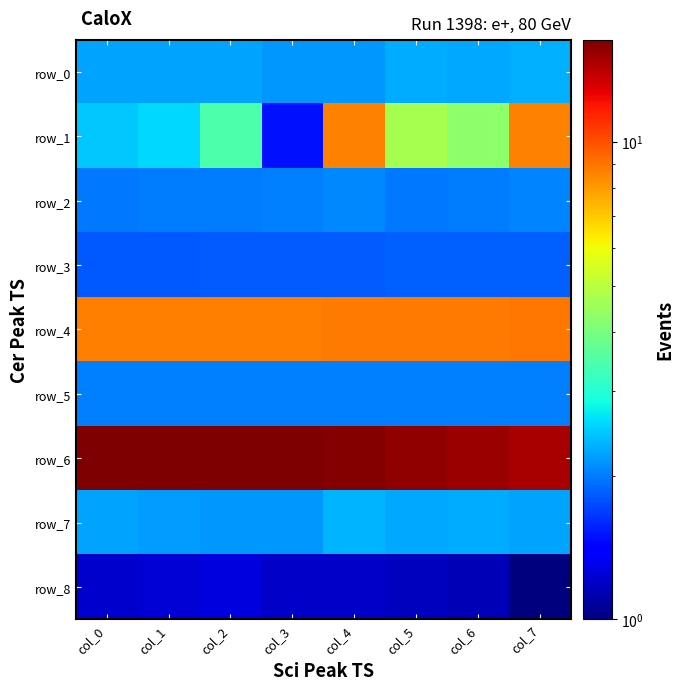

Reading left to right, transcribe all the data shown in this chart.

row_0: 2.2	2.2	2.2	2.2	2.2	2.3	2.2	2.3
row_1: 2.5	2.6	3.5	1.5	8.6	4.7	4.3	8.6
row_2: 2.0	2.0	2.0	2.0	2.1	2.0	2.0	2.0
row_3: 1.8	1.8	1.8	1.8	1.8	1.8	1.9	1.9
row_4: 8.7	8.7	8.8	8.8	8.8	8.8	8.9	8.9
row_5: 2.0	2.0	2.0	2.0	2.0	2.0	2.0	2.0
row_6: 16.4	16.3	16.2	16.2	16.0	15.5	15.2	14.8
row_7: 2.2	2.2	2.2	2.1	2.3	2.2	2.3	2.2
row_8: 1.2	1.2	1.3	1.2	1.2	1.2	1.1	1.0